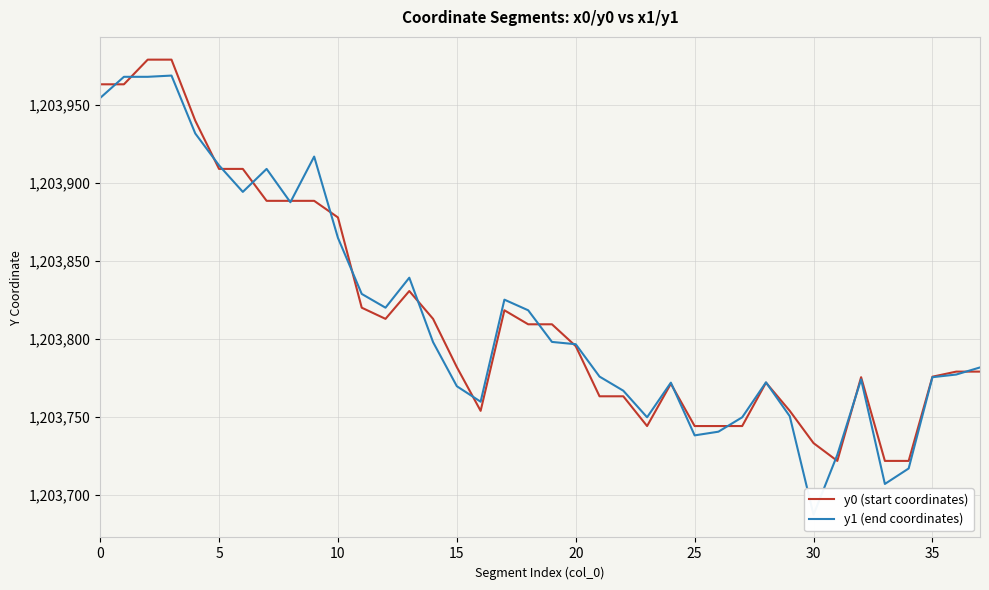

Rank the series by their maximum value, from lowest to highest.

y1 (end coordinates), y0 (start coordinates)